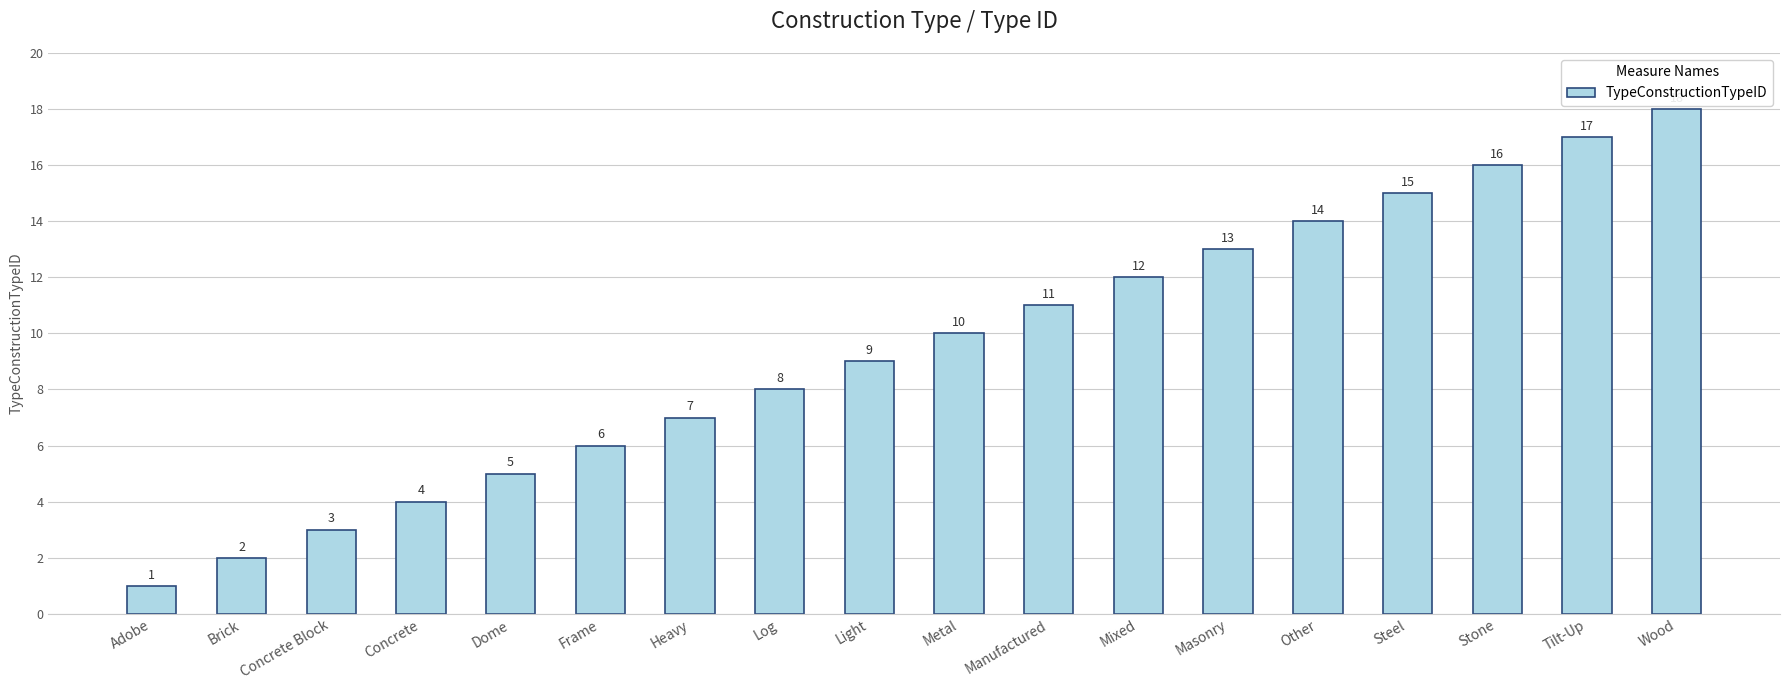

What is the change in value from Concrete Block to Dome?

+2